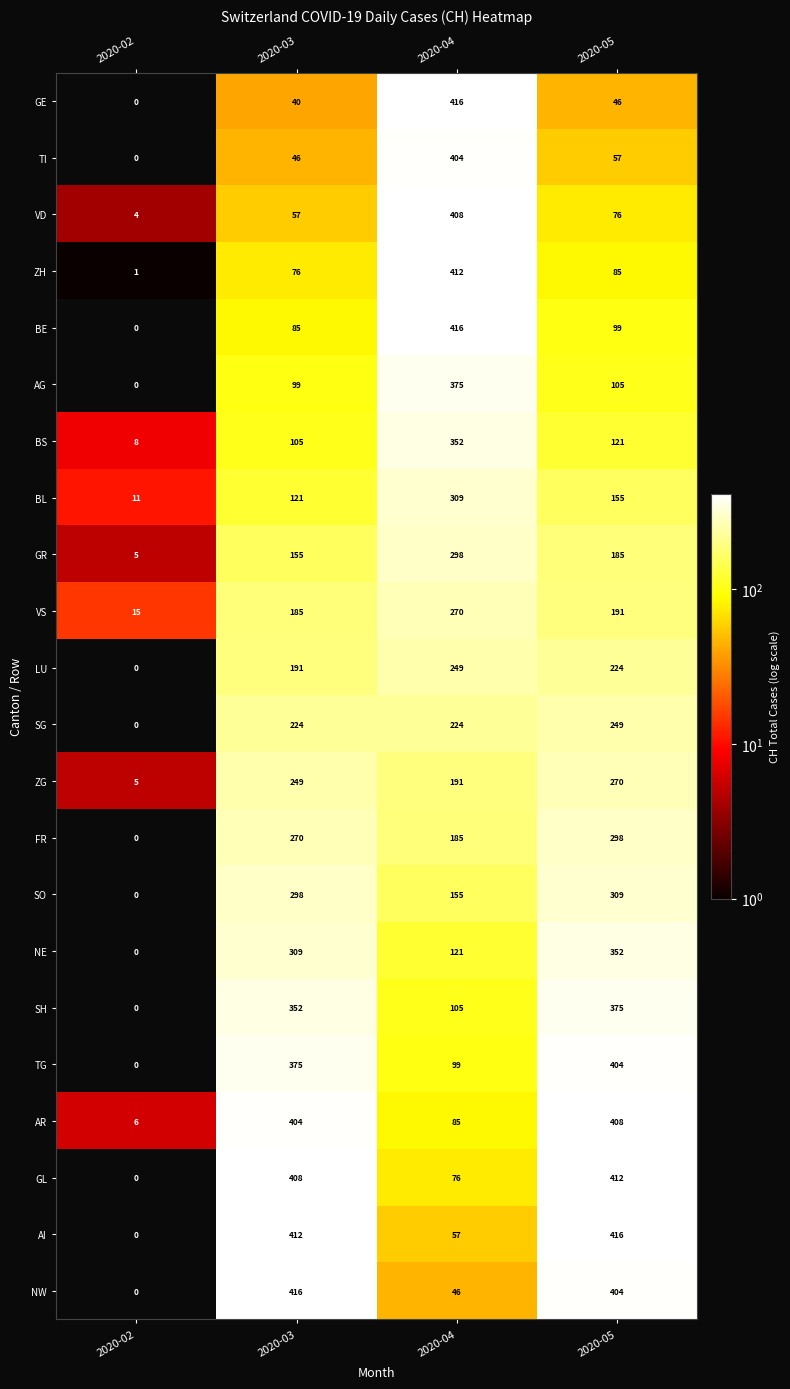

The value of TI at 2020-04 is 116. True or false?

False